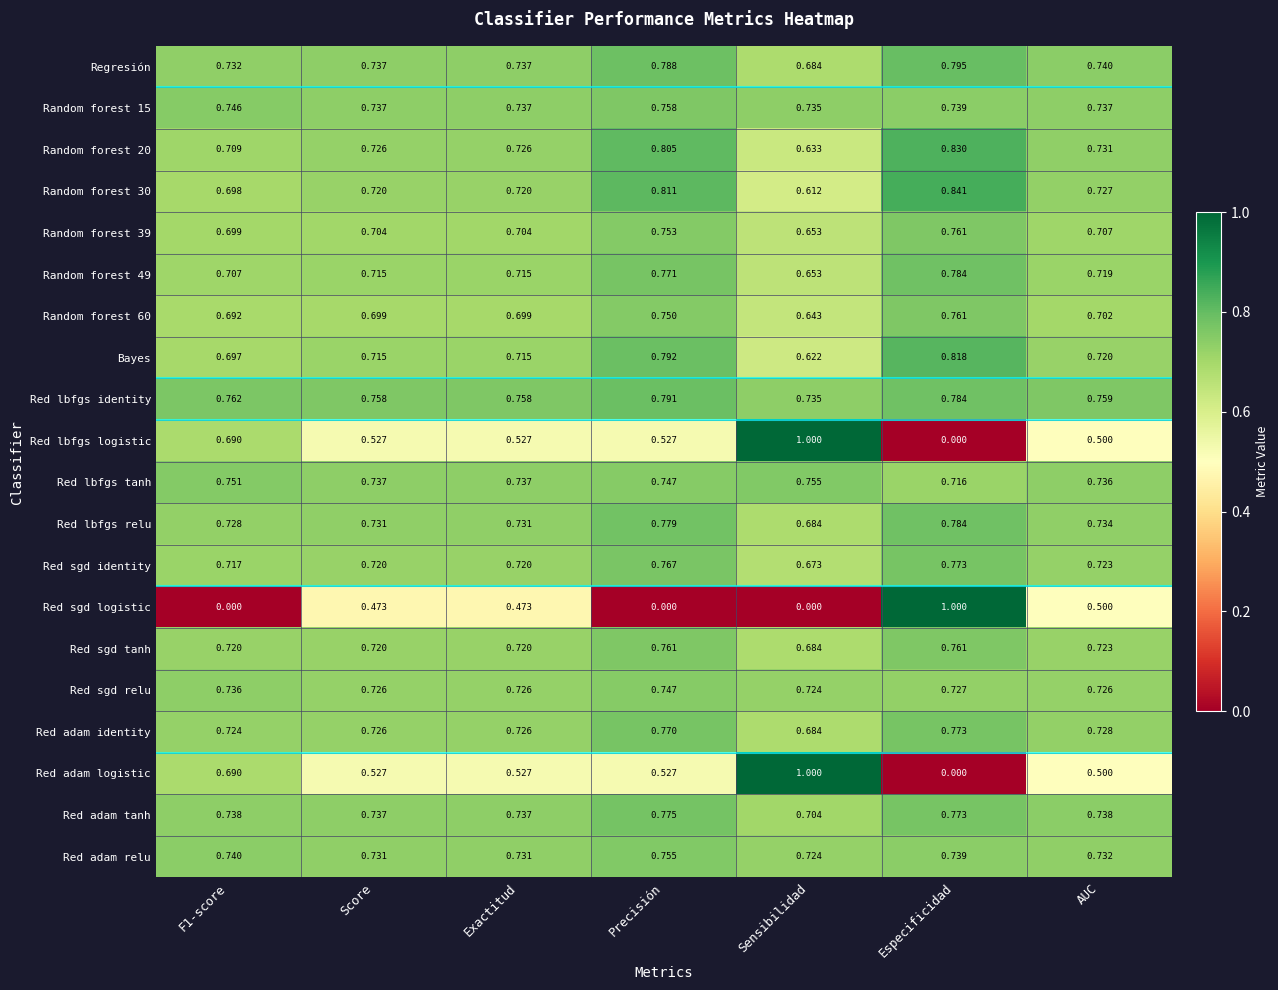

Which category has the lowest value in the Red sgd identity series?

Sensibilidad